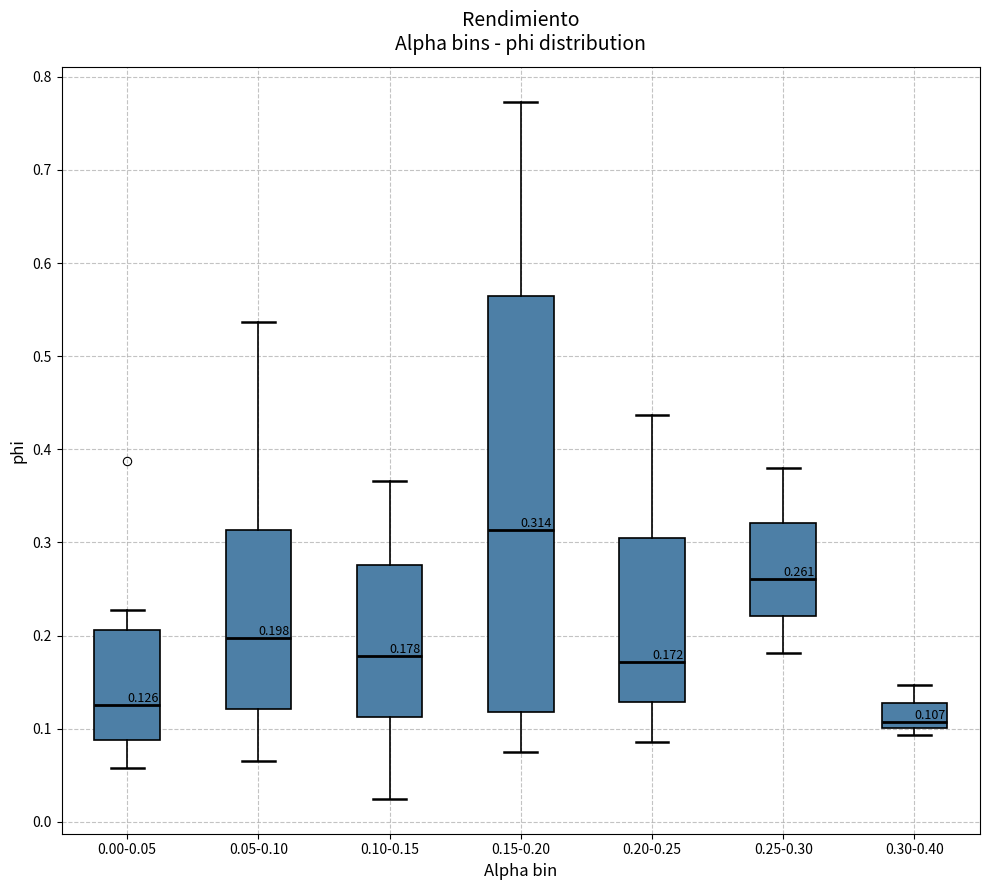

Comparing the boxes themselves (not the whiskers), which one is the tallest?

0.15-0.20